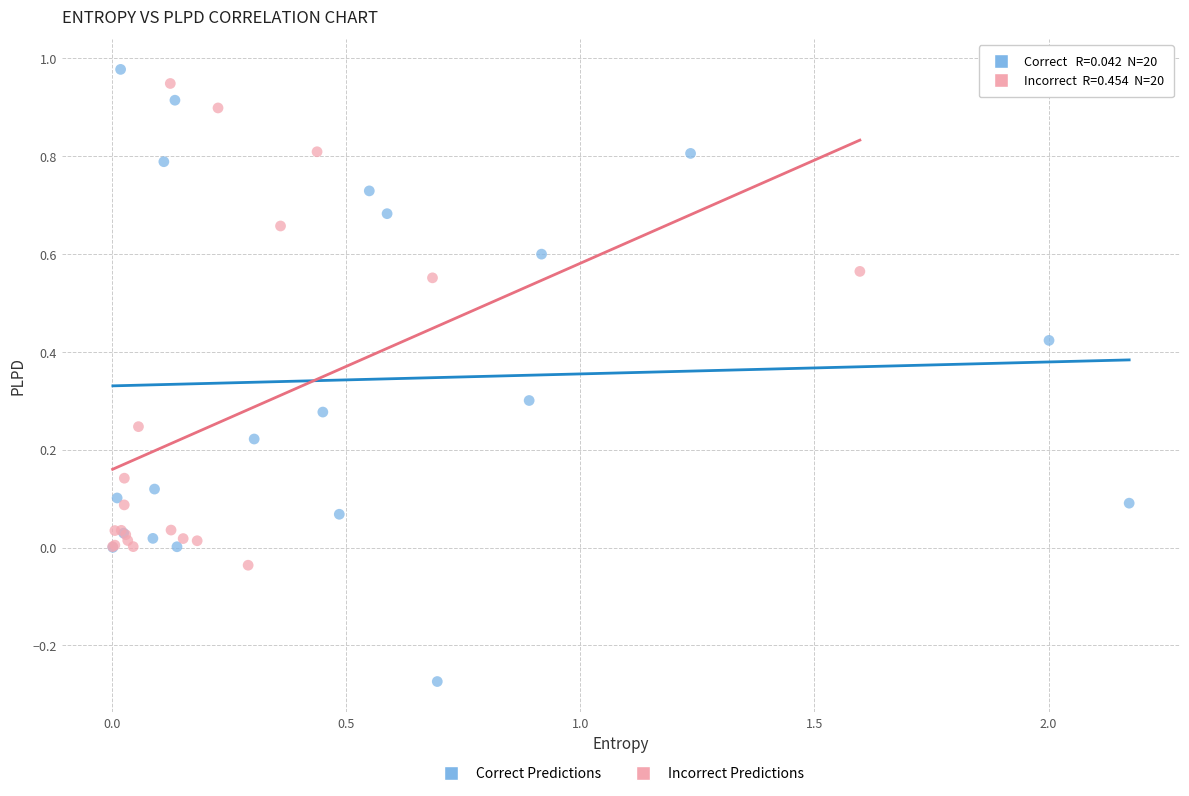

What are all the series names shown in the legend?

Correct Predictions, Incorrect Predictions